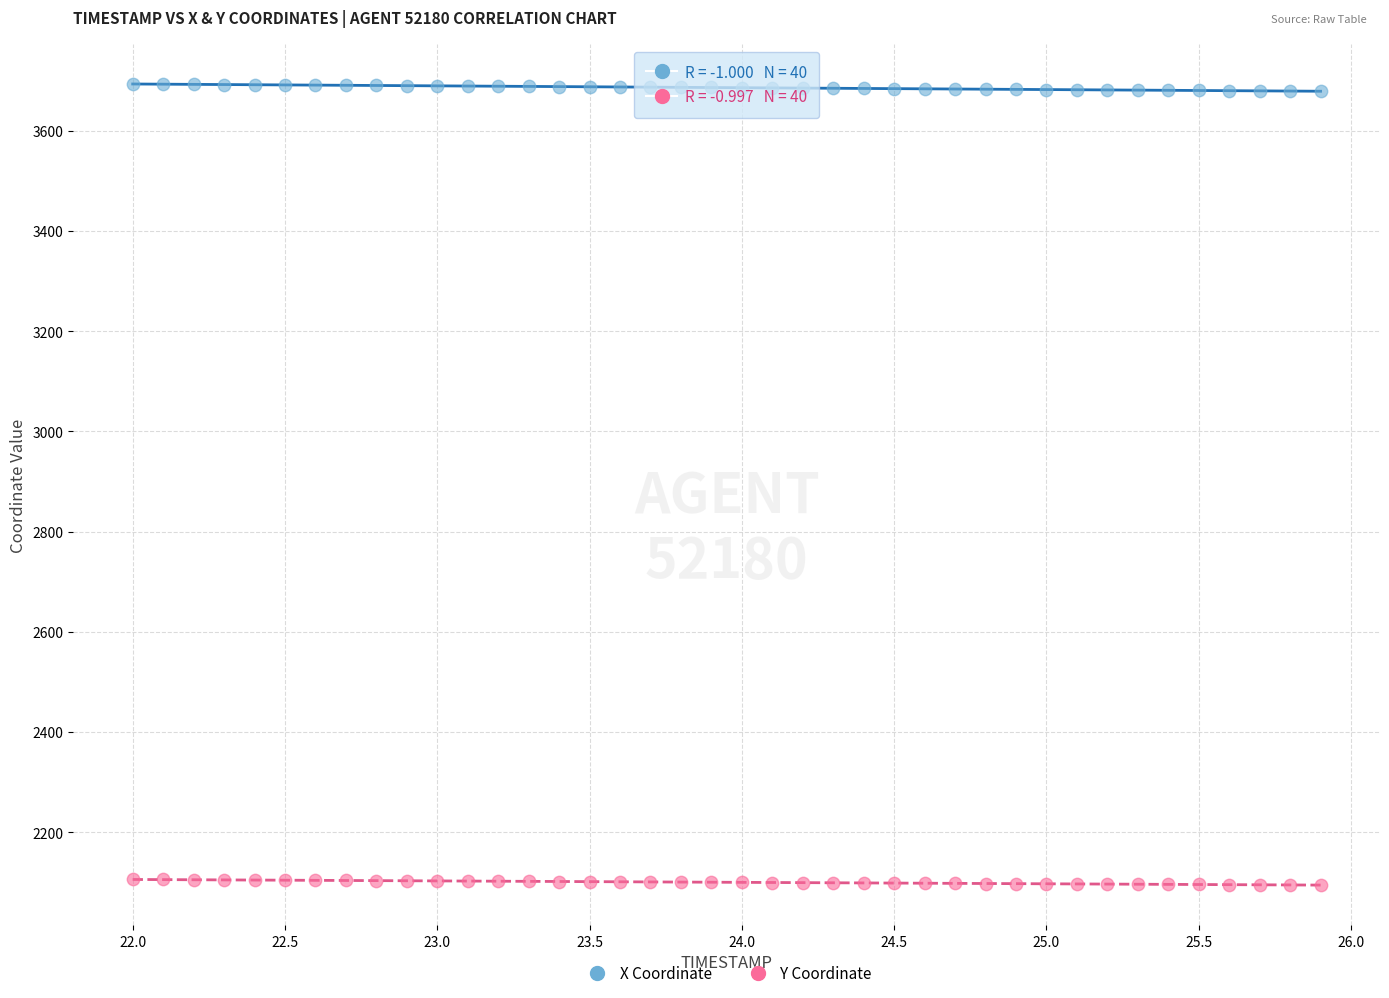

Across all data points, what is the range of Y values (max minus min)?

1598.1